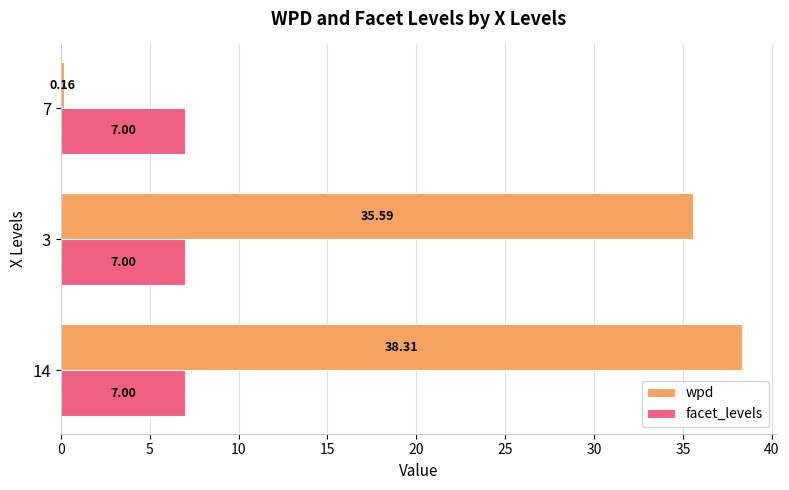

Which series changed the most between 3 and 7?

wpd